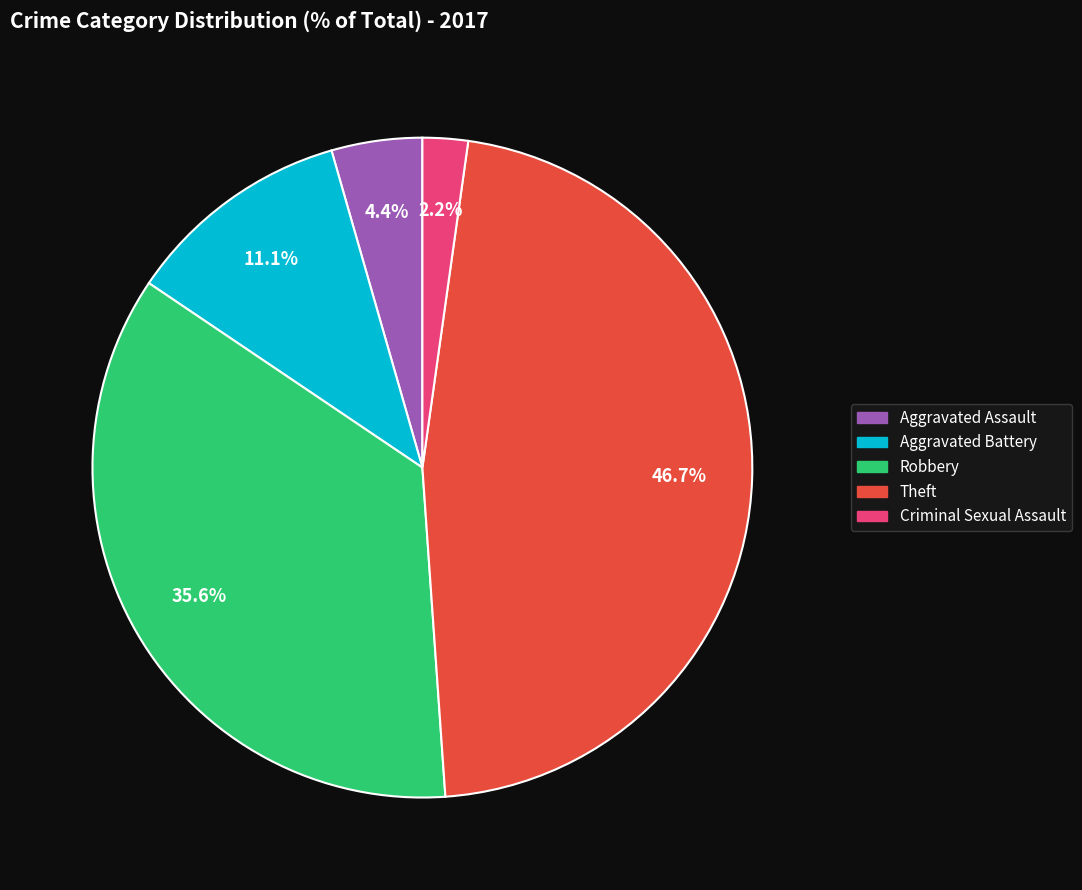

How many slices are in this pie chart?

5